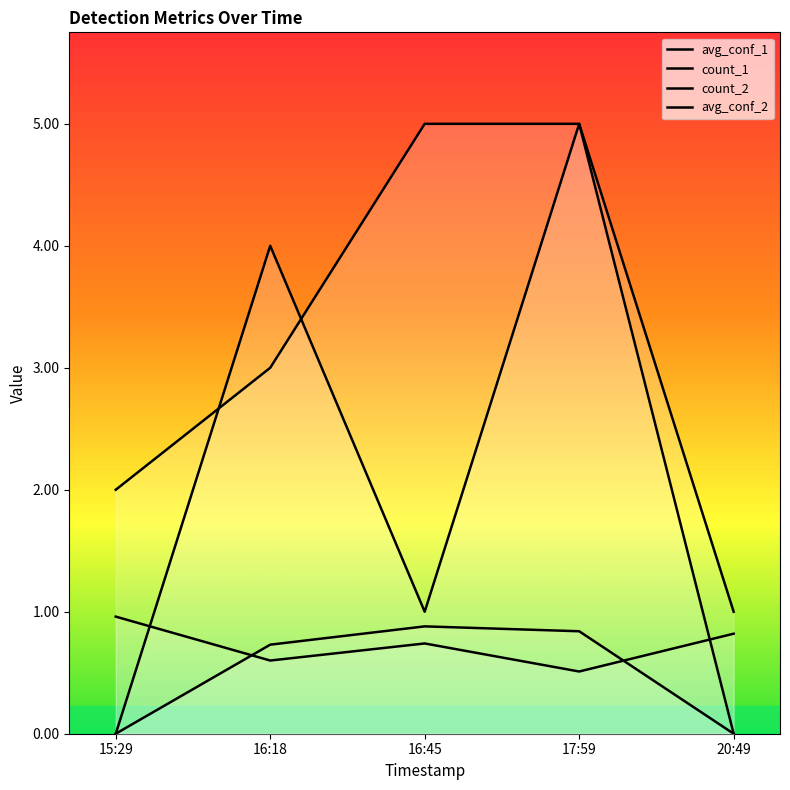

Count the number of data series in this chart.

4